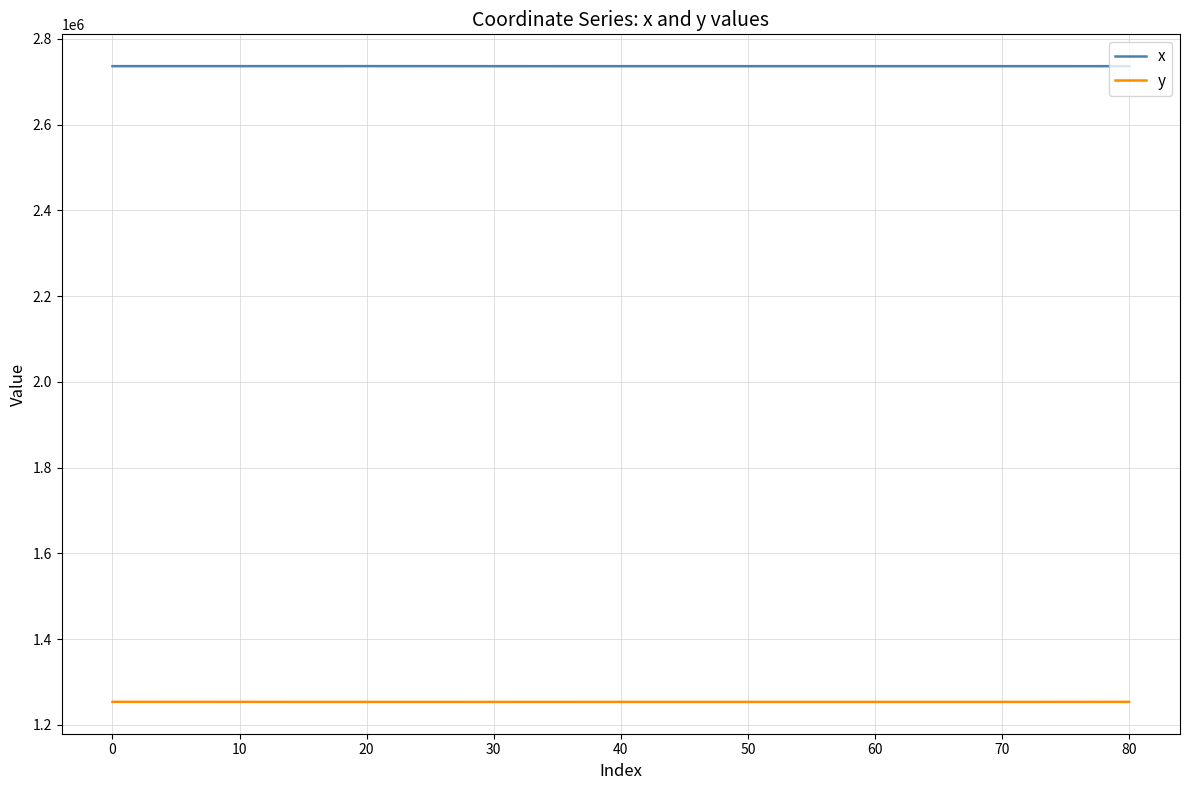

Rank the series by their average value, from highest to lowest.

x, y